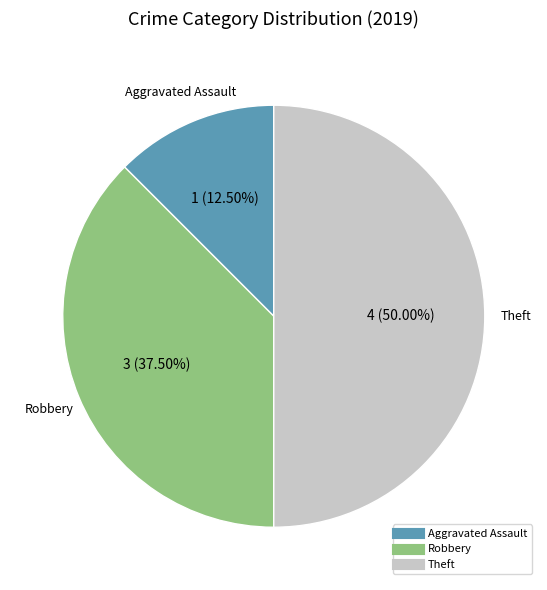

To the nearest percent, what percentage of the pie is Theft?

50%